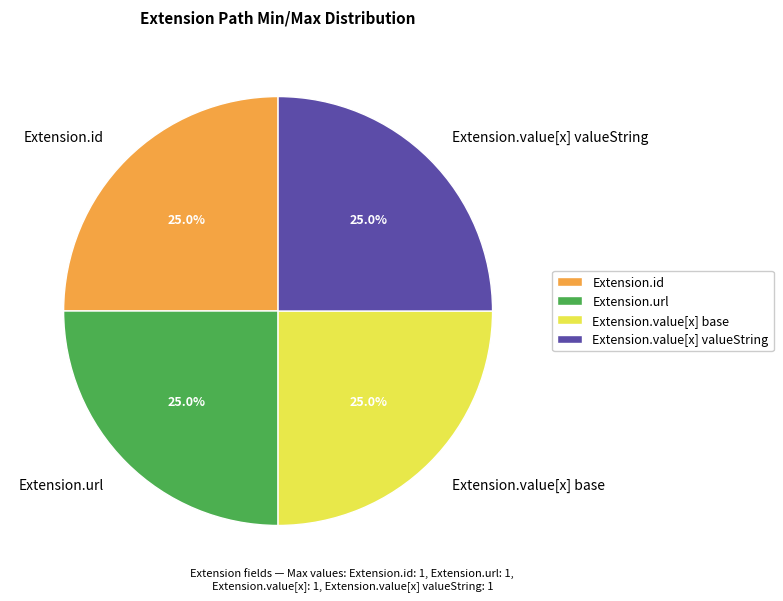

Is it true that Extension.value[x] valueString is 37% of the pie?

False